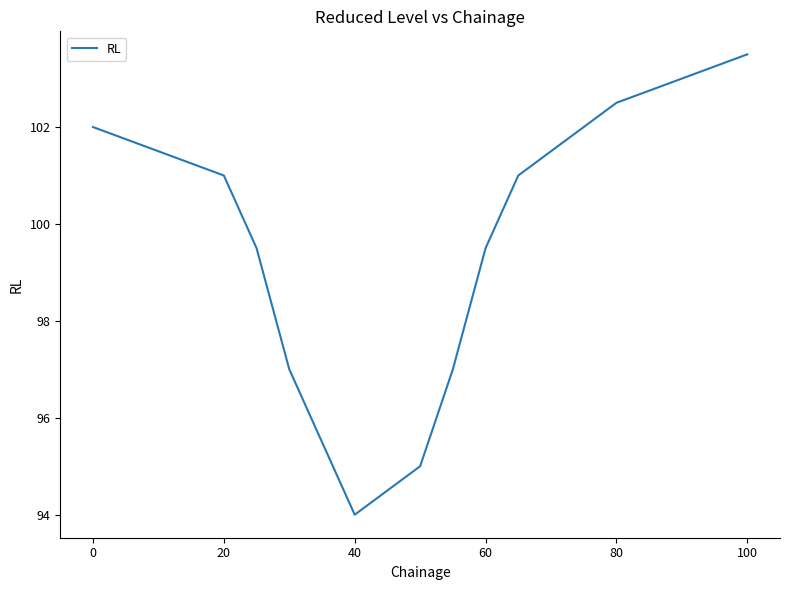

Count the number of categories in the chart.

17